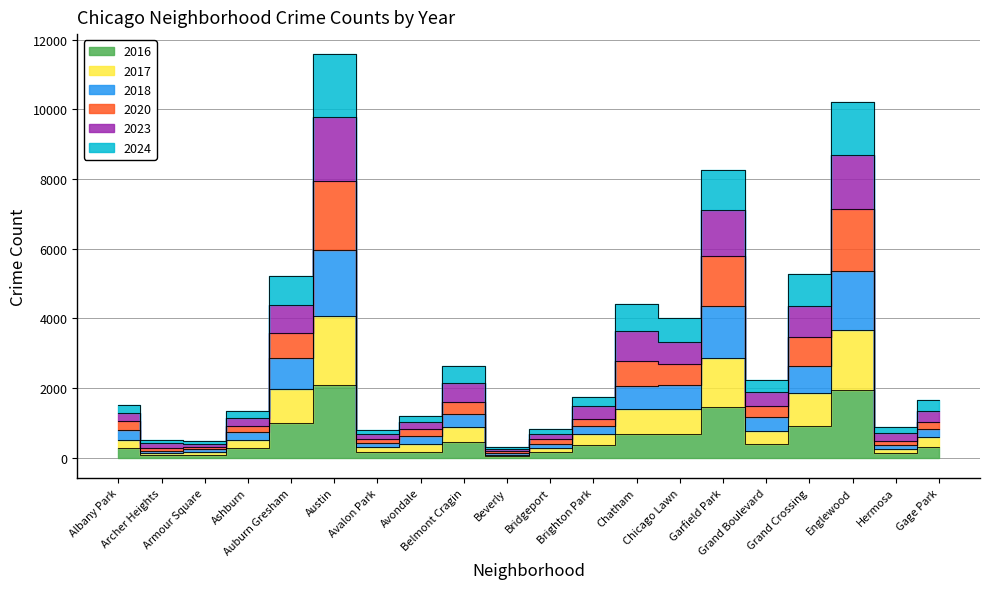

What are all the series names shown in the legend?

2023, 2017, 2024, 2016, 2018, 2020